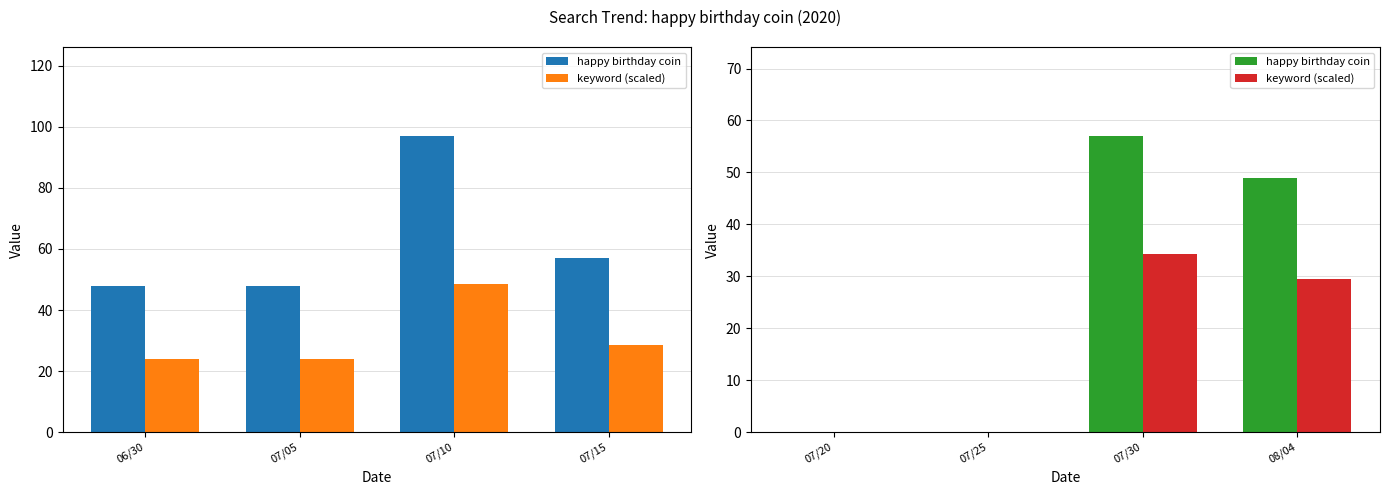

Is it true that keyword (scaled) equals 47.4 at 07/30?

False